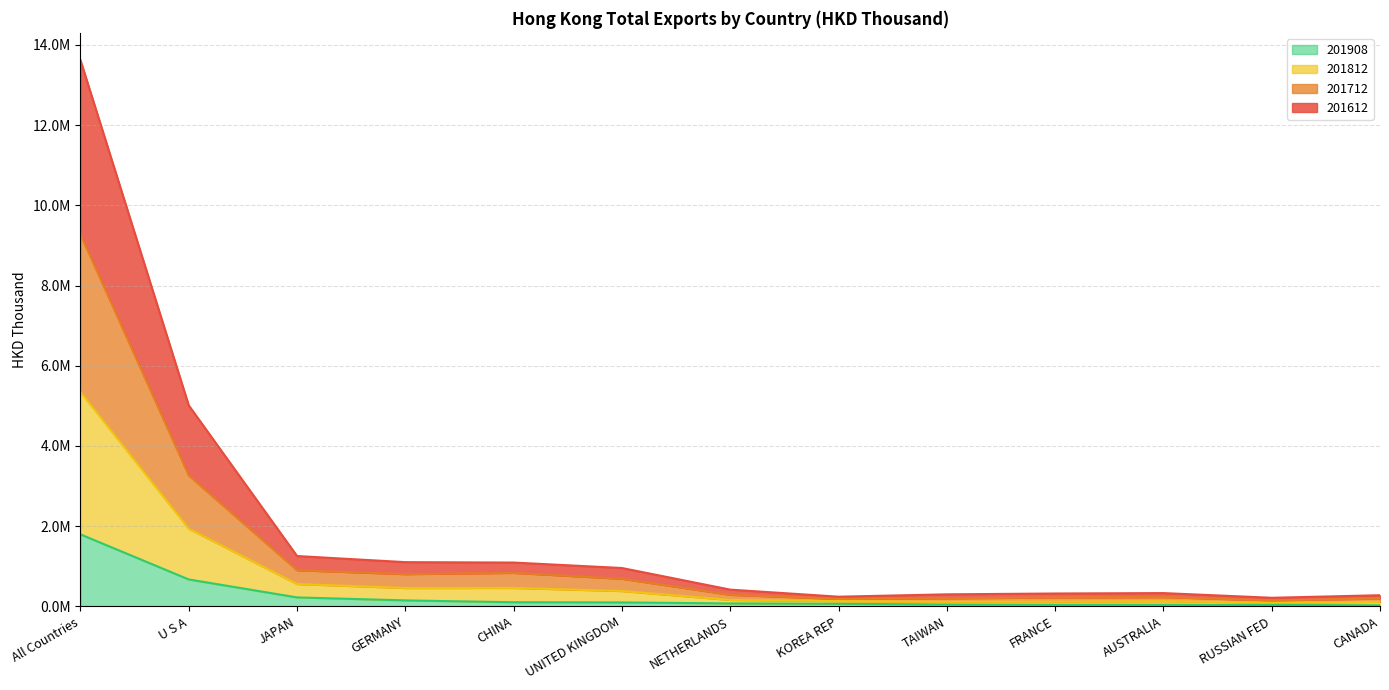

What is the value of the 201908 point at the 7th from the left?

72274.3